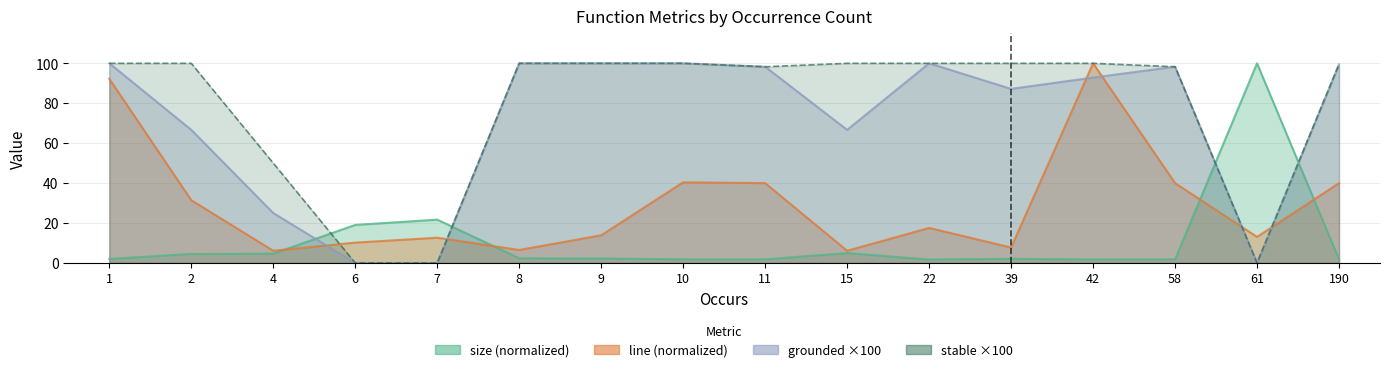

Between 39 and 2, which is larger?

2